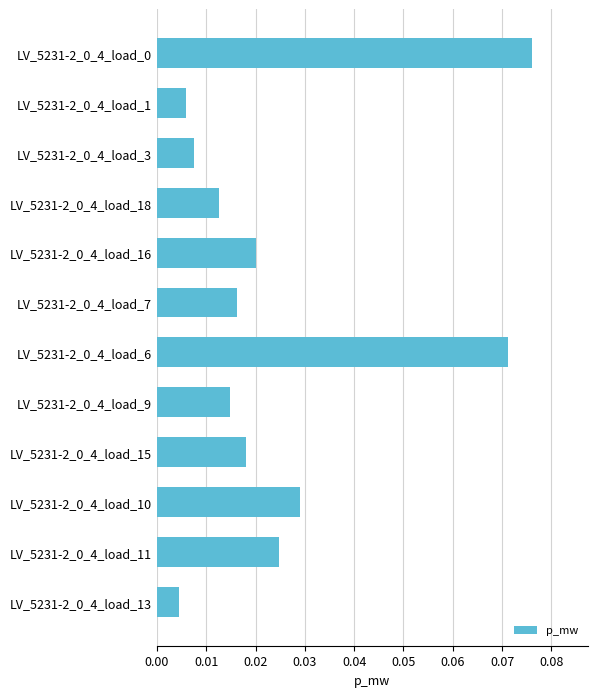

What is the sum of all values?

0.3